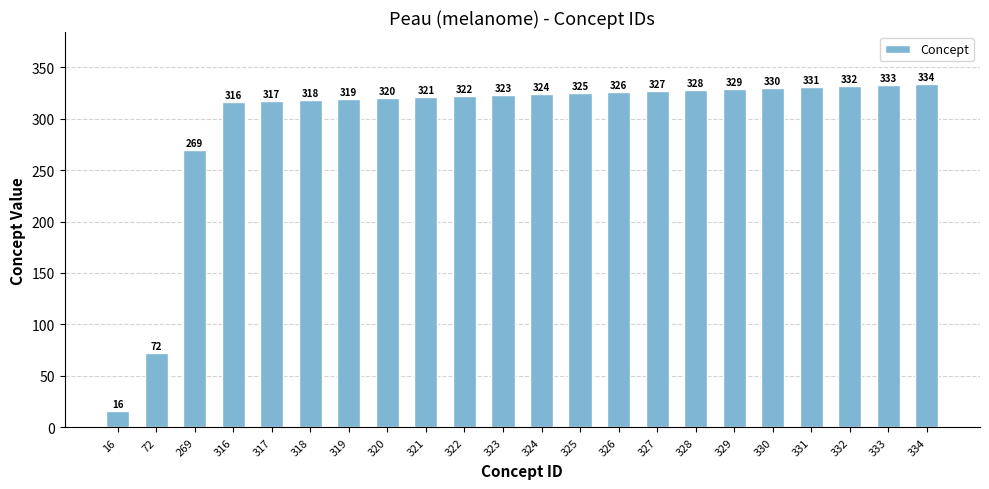

What is the value of the 3rd bar from the left?

269